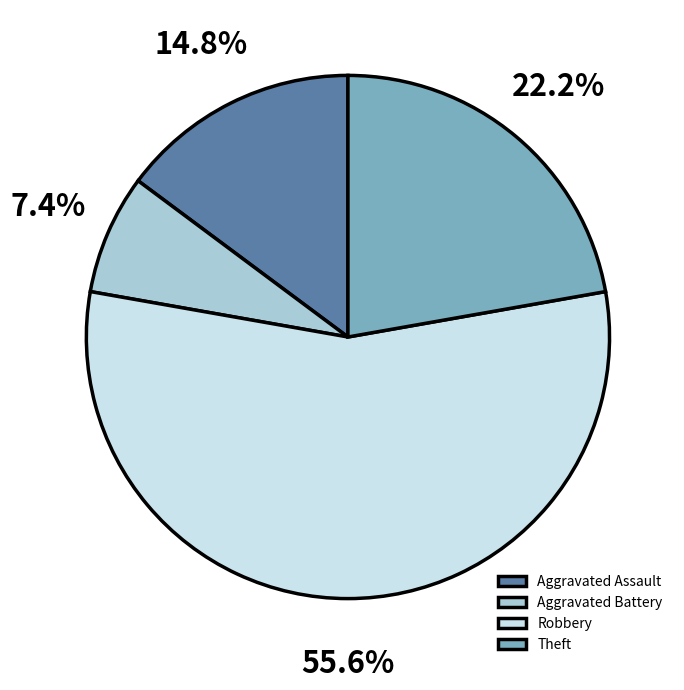

To the nearest percent, what is the difference between the Robbery and Aggravated Battery slice percentages?

48%